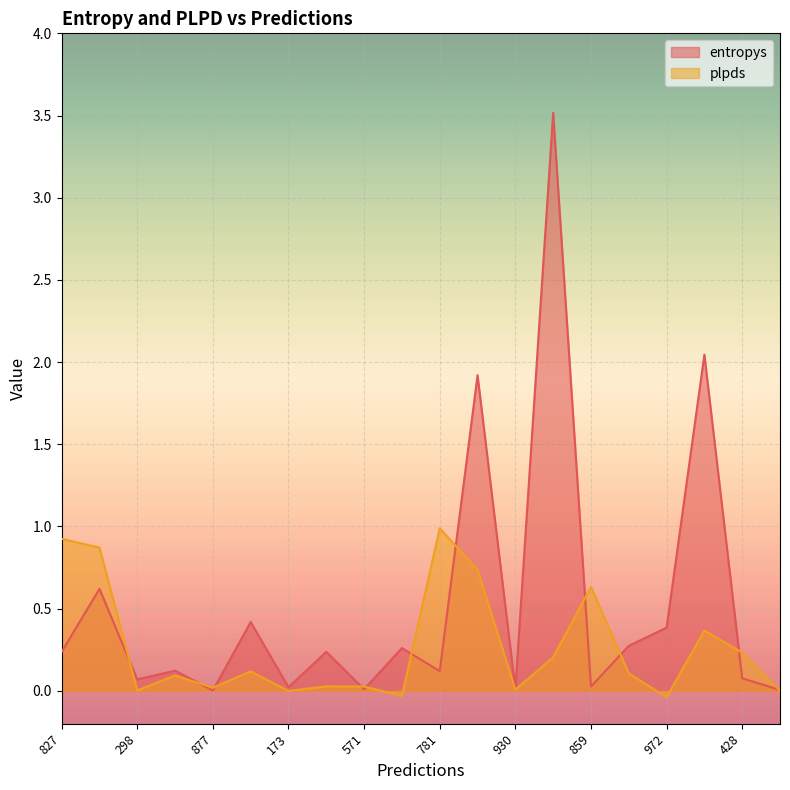

How many lines are shown in the chart?

2